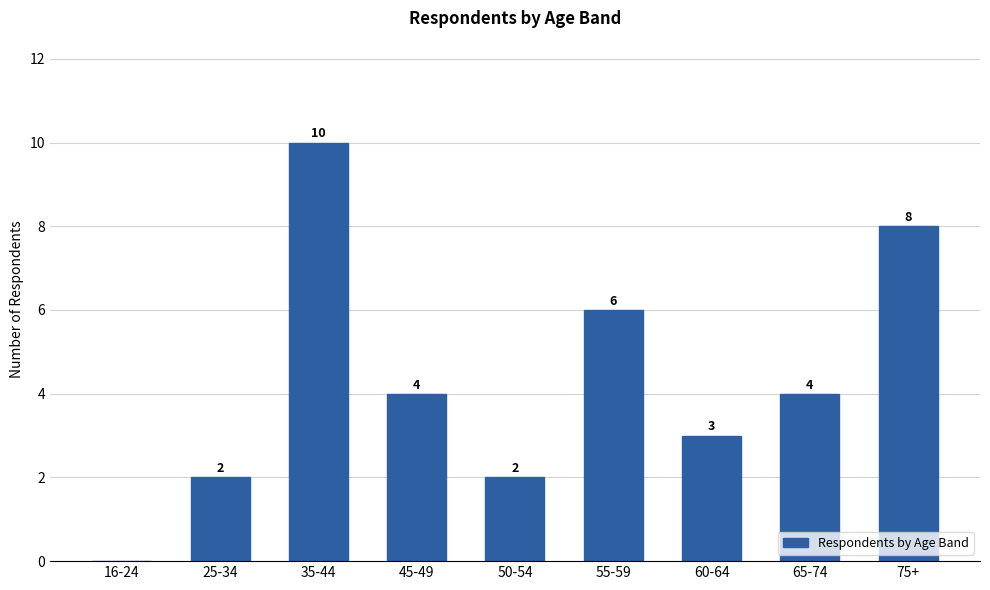

The chart shows a value of 1 at 65-74. True or false?

False